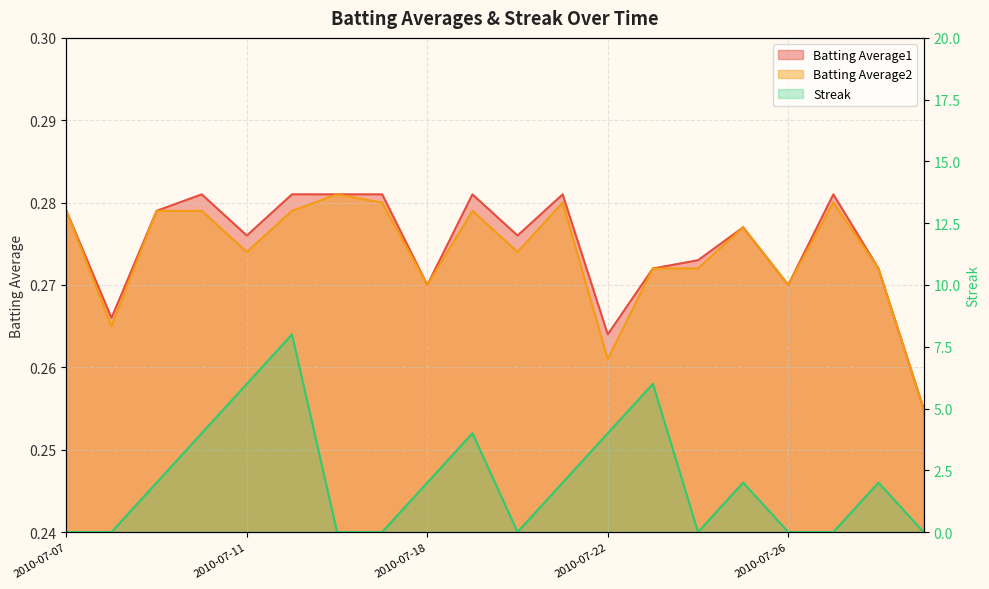

Where does the Streak series first go above 2?

2010-07-10